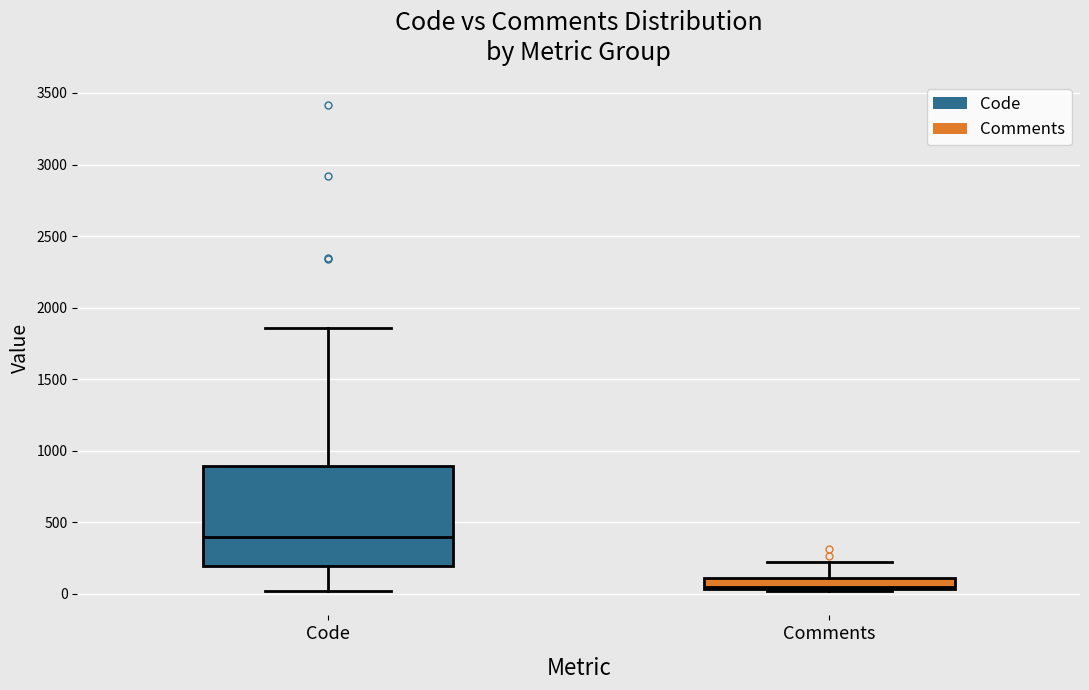

Reading left to right, read every box against the y-axis: the position of its median line, the range the box covers, and the ends of its whiskers. The values are not printed on the chart, so give them approximately, as read against the axis.

Code: median 400, box 200 to 900, whiskers 0 to 1850
Comments: median 50 (just above the box's lower edge), box 50 to 100, whiskers 0 to 250